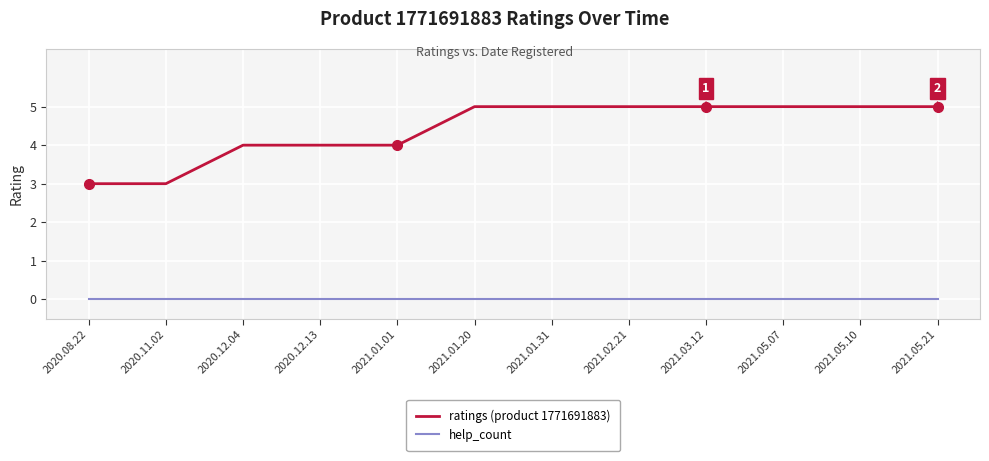

What are all the series names shown in the legend?

ratings (product 1771691883), help_count